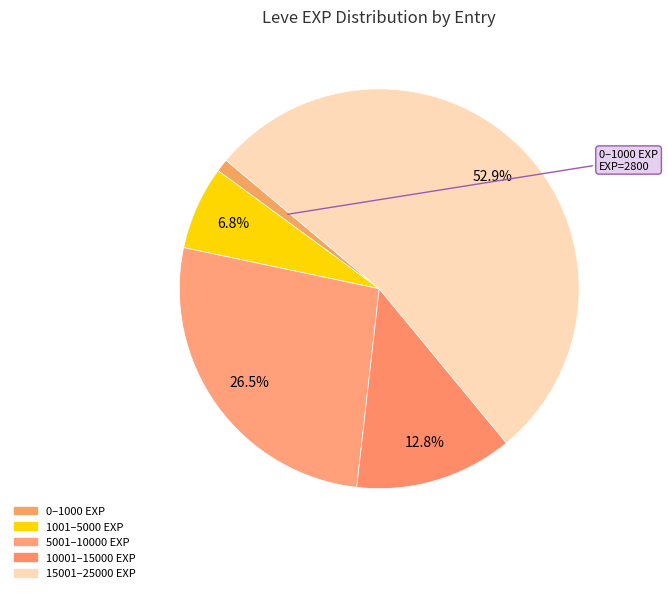

Count the number of slices in the pie.

5